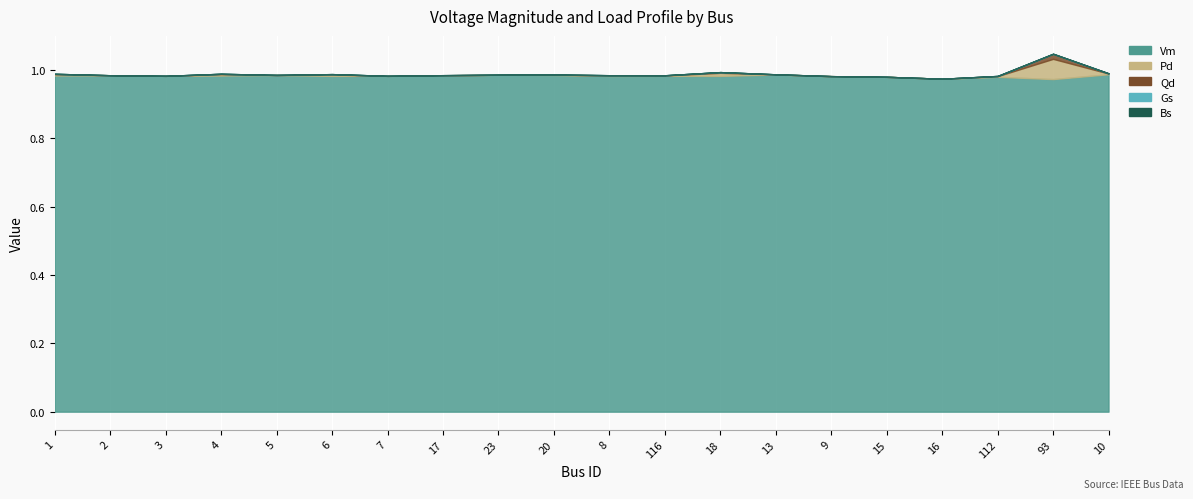

How many lines are shown in the chart?

5